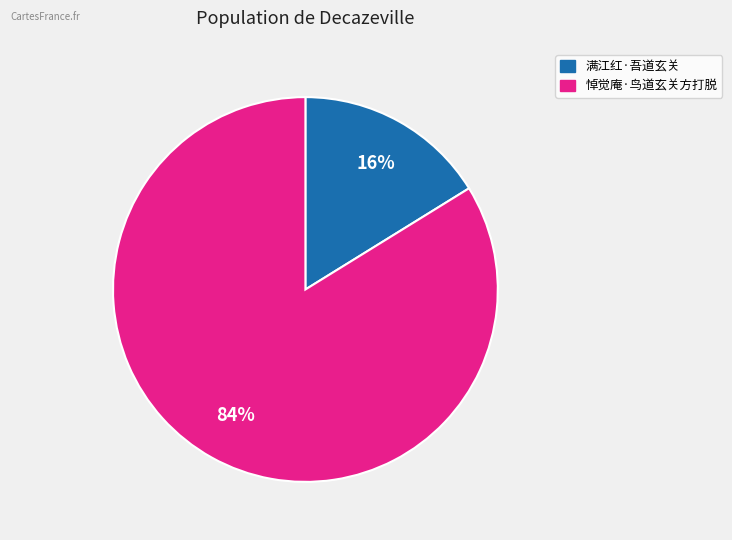

Which slice is the smallest?

满江红·吾道玄关